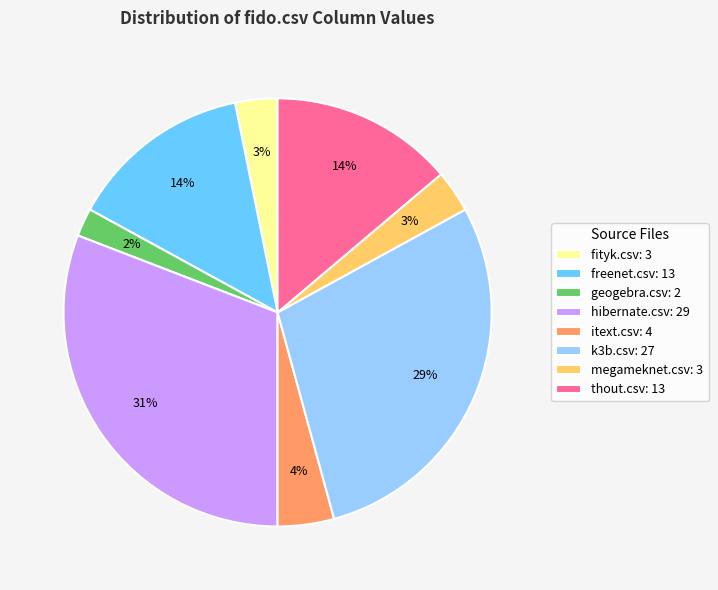

Is the sum of megameknet.csv: 3 and fityk.csv: 3 greater than half?

No